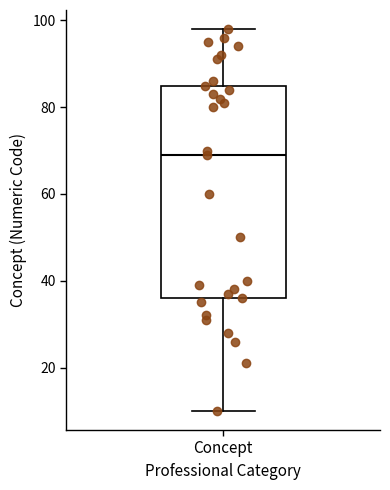

Read this box plot against the y-axis: the position of the median line, the range covered by the box, and the ends of both whiskers. The values are not printed on the chart, so give them approximately, as read against the axis.

median 70, box 36 to 86, whiskers 10 to 98